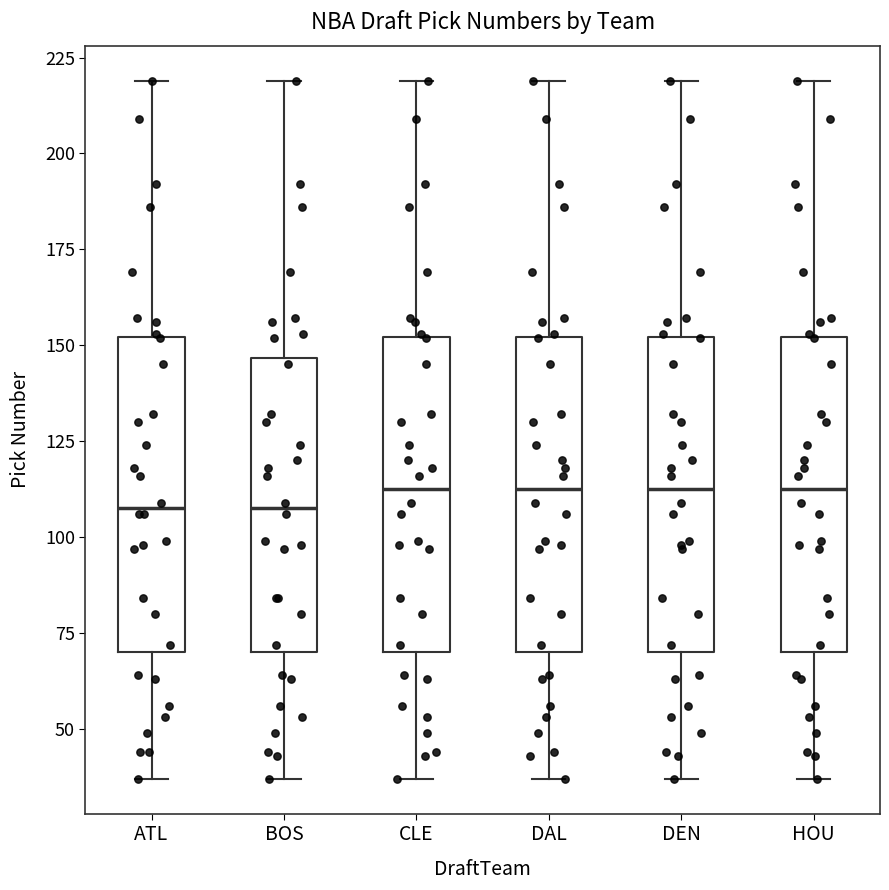

Reading left to right, read every box against the y-axis: the position of its median line, the range the box covers, and the ends of its whiskers. The values are not printed on the chart, so give them approximately, as read against the axis.

ATL: median 110, box 70 to 150, whiskers 35 to 220
BOS: median 110, box 70 to 145, whiskers 35 to 220
CLE: median 115, box 70 to 150, whiskers 35 to 220
DAL: median 115, box 70 to 150, whiskers 35 to 220
DEN: median 115, box 70 to 150, whiskers 35 to 220
HOU: median 115, box 70 to 150, whiskers 35 to 220